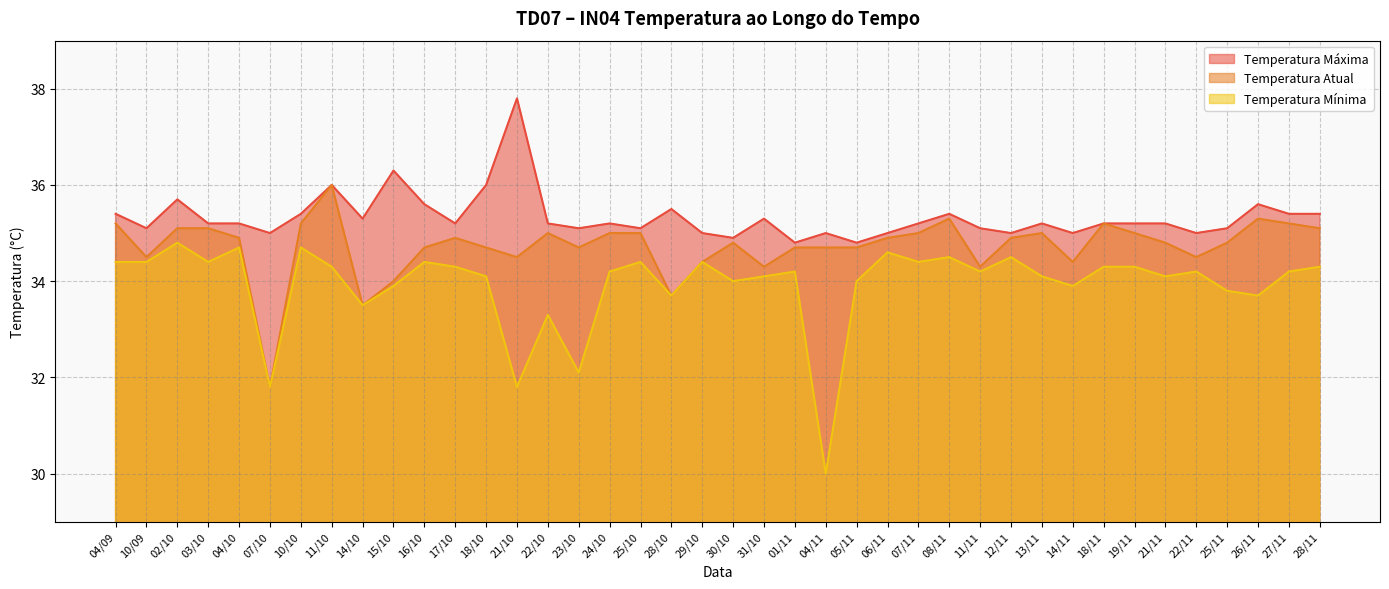

What is the difference between the highest and lowest values at 10/10?

0.7